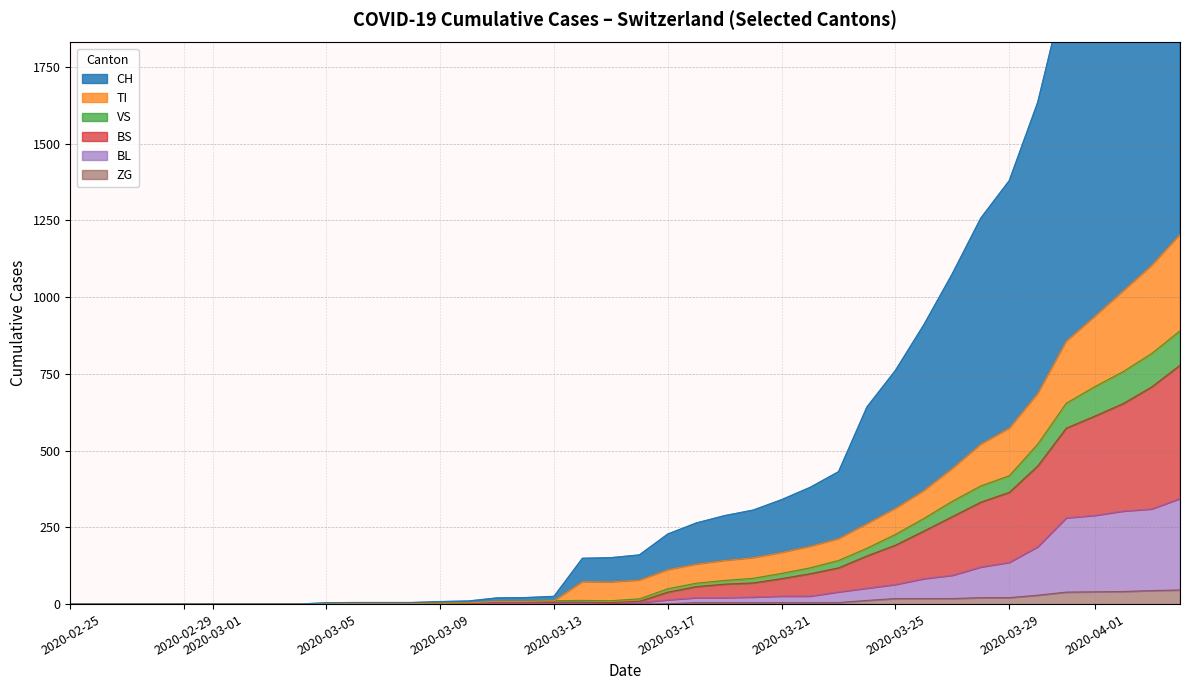

What is the sum of all BS values?

7679